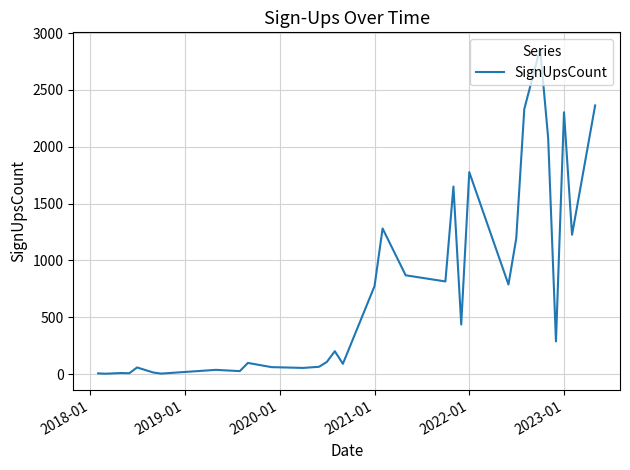

What is the greatest value displayed?

2864